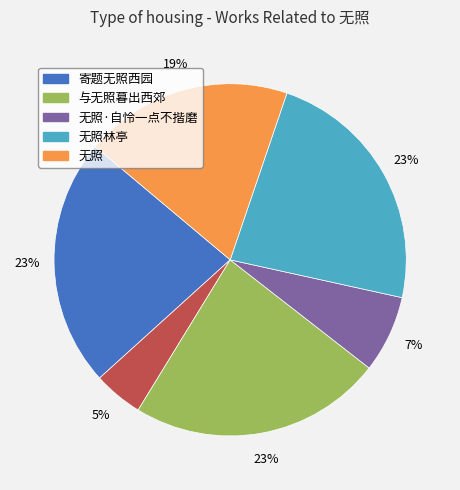

Is there a majority slice in this chart?

No